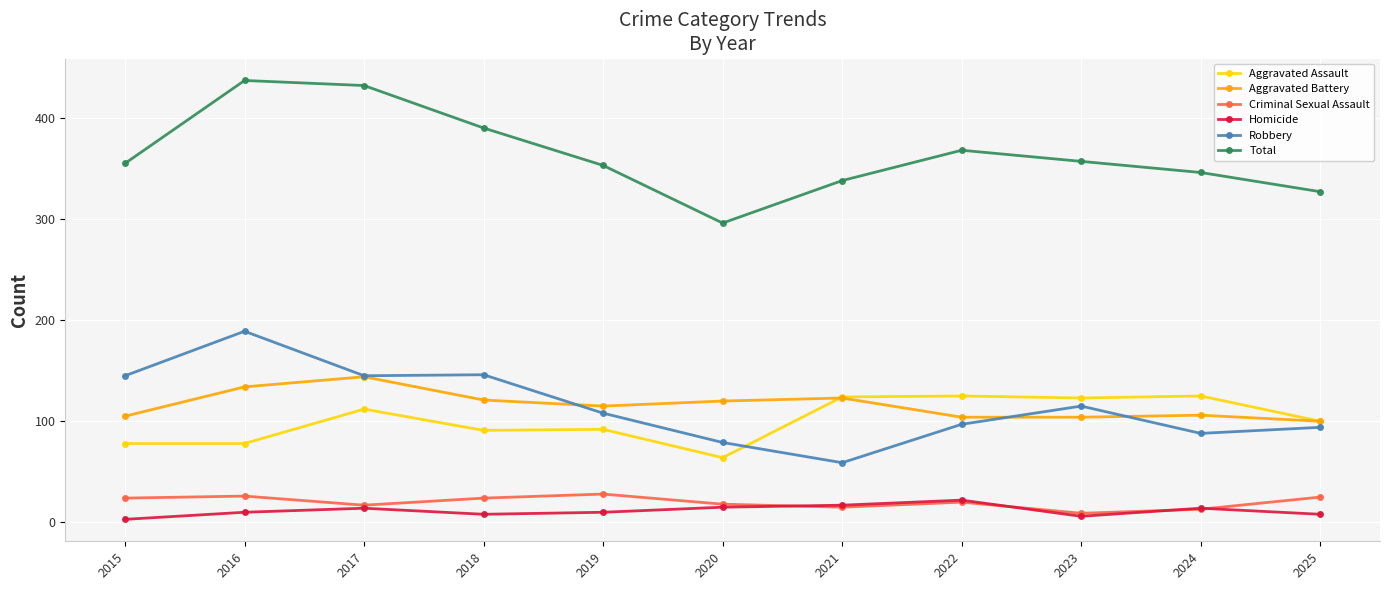

Is this an area chart (filled region under the line)?

No